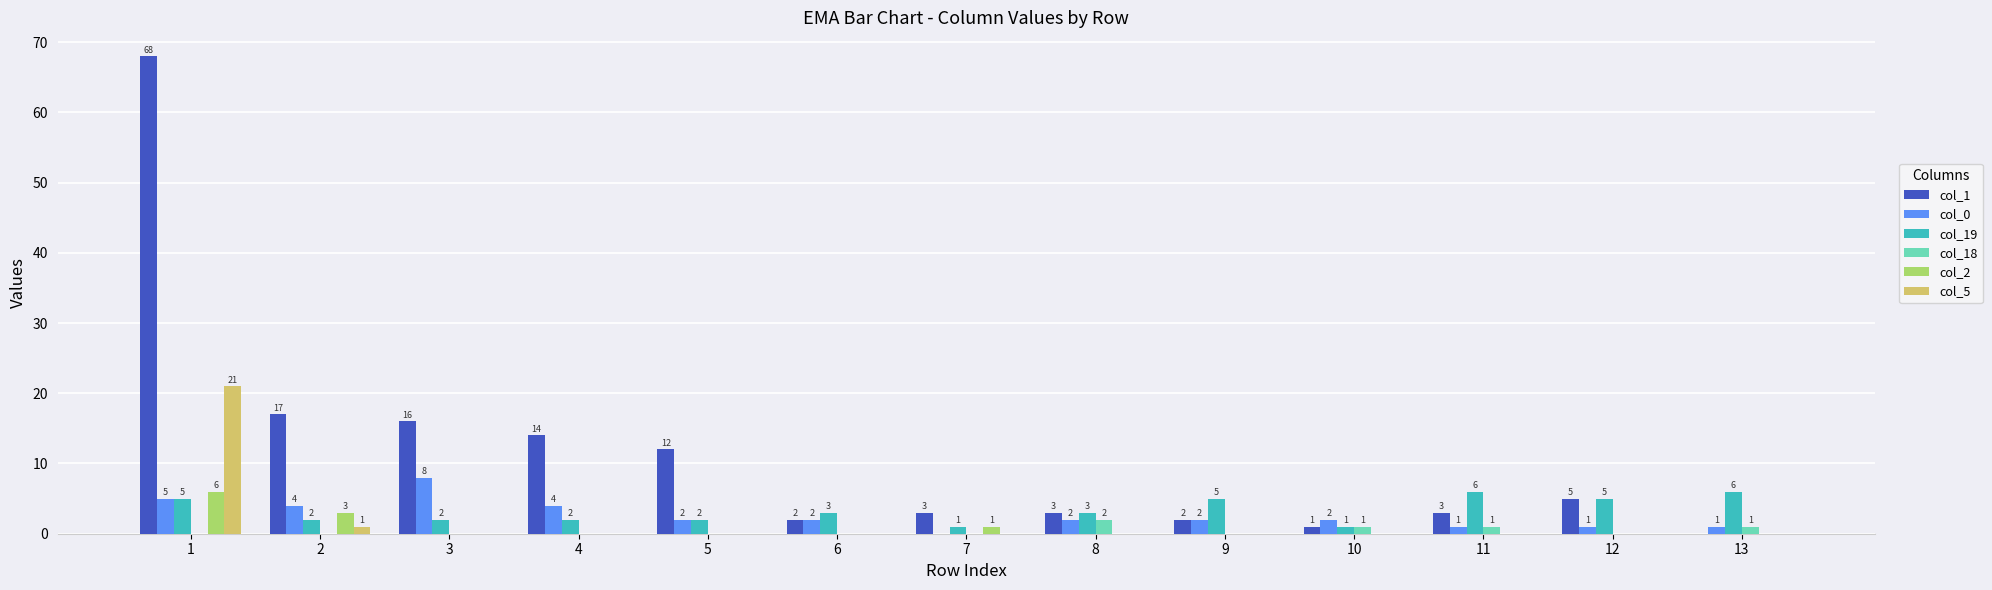

True or false: col_19 has a value of 6 at 11.

True